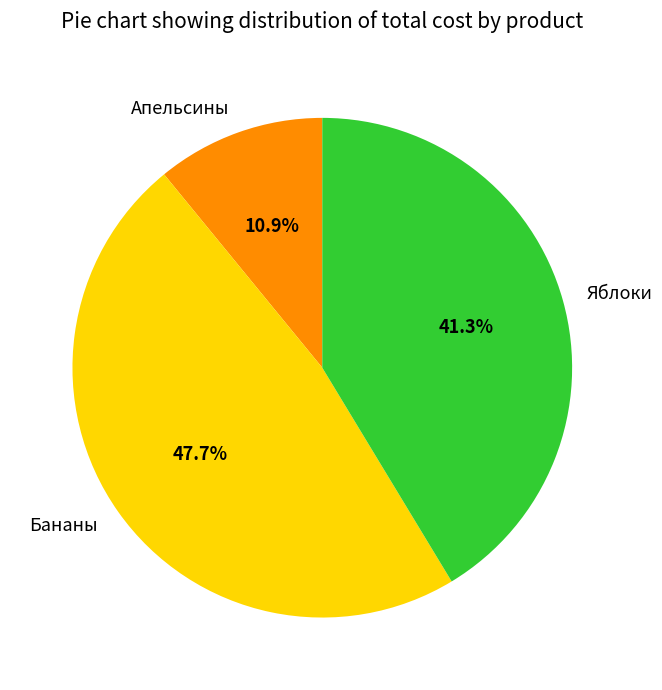

What percentage is NOT represented by Апельсины?

89.1%